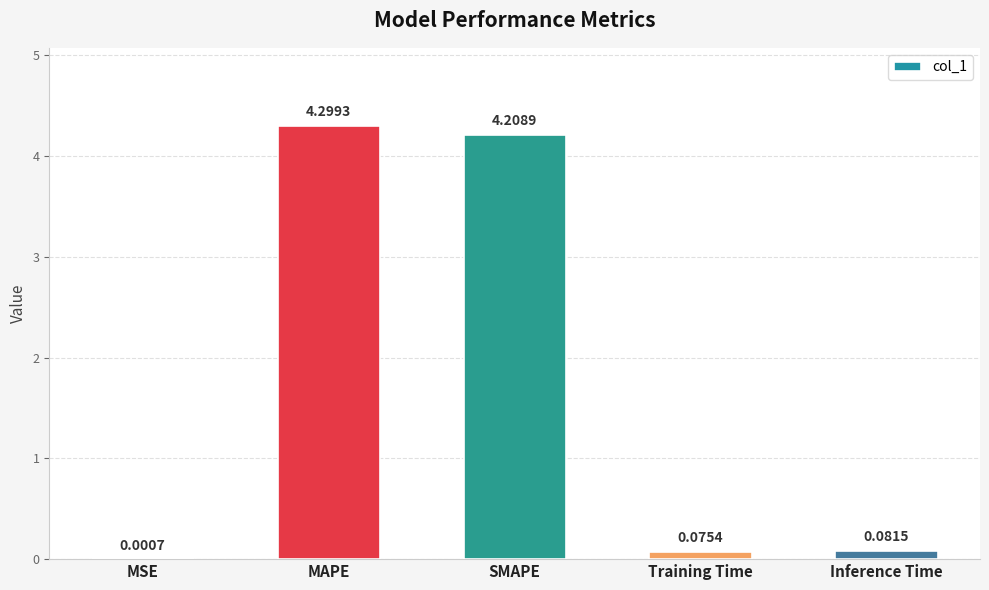

What is the greatest value displayed?

4.3